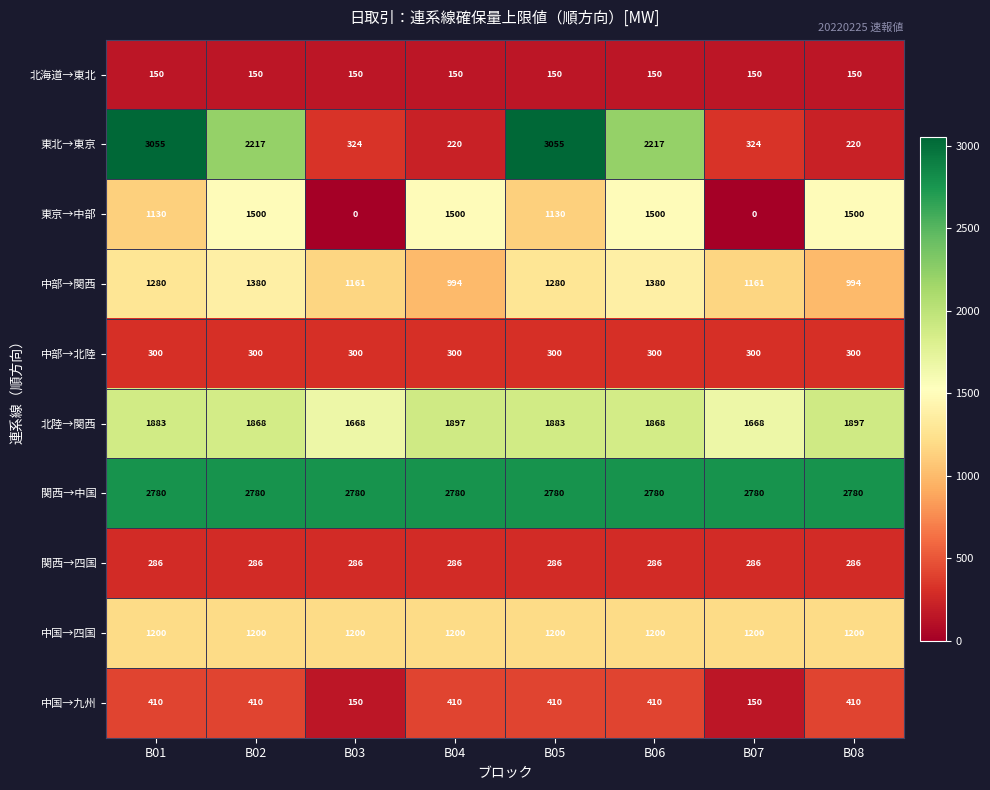

The 北海道→東北 series shows 34 at B07. True or false?

False